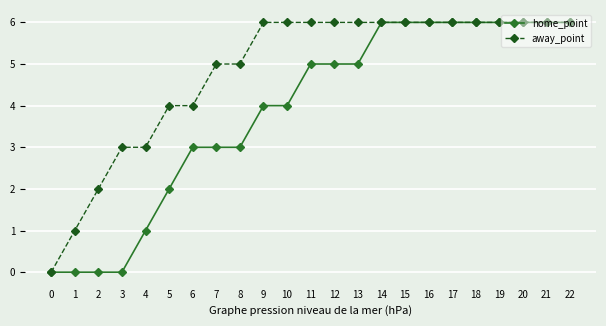

What is the value of the home_point point at the 14th from the left?

5